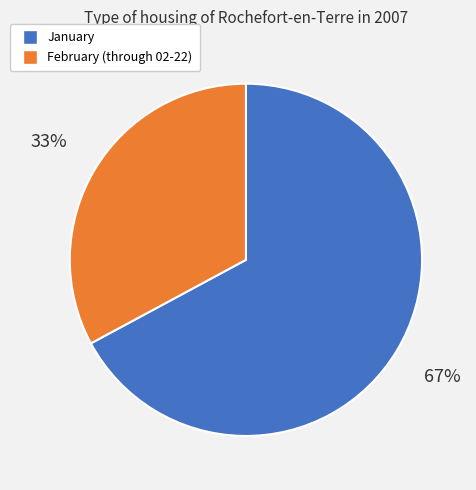

Is there any slice that represents more than half of the pie?

Yes